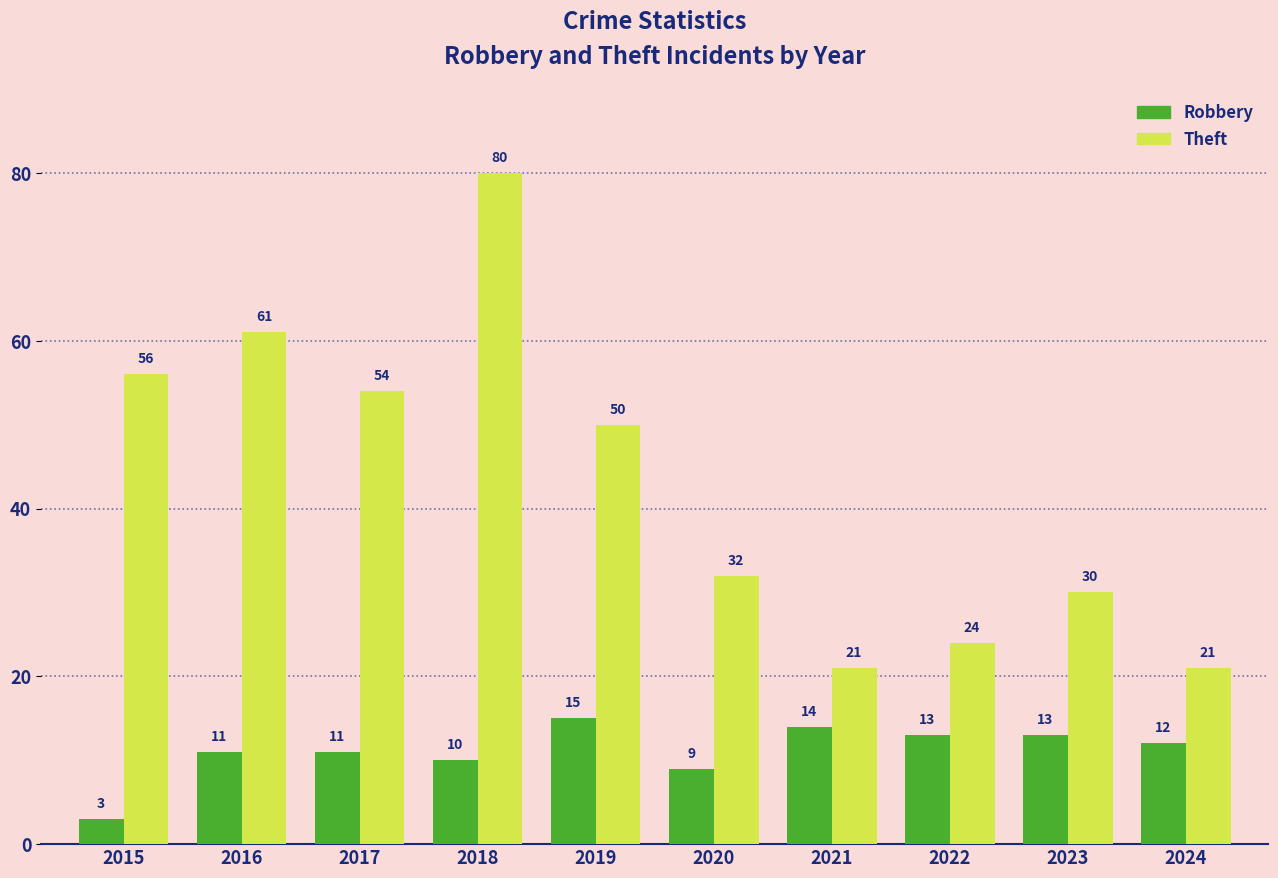

Where does the Robbery series first go above 12?

2019